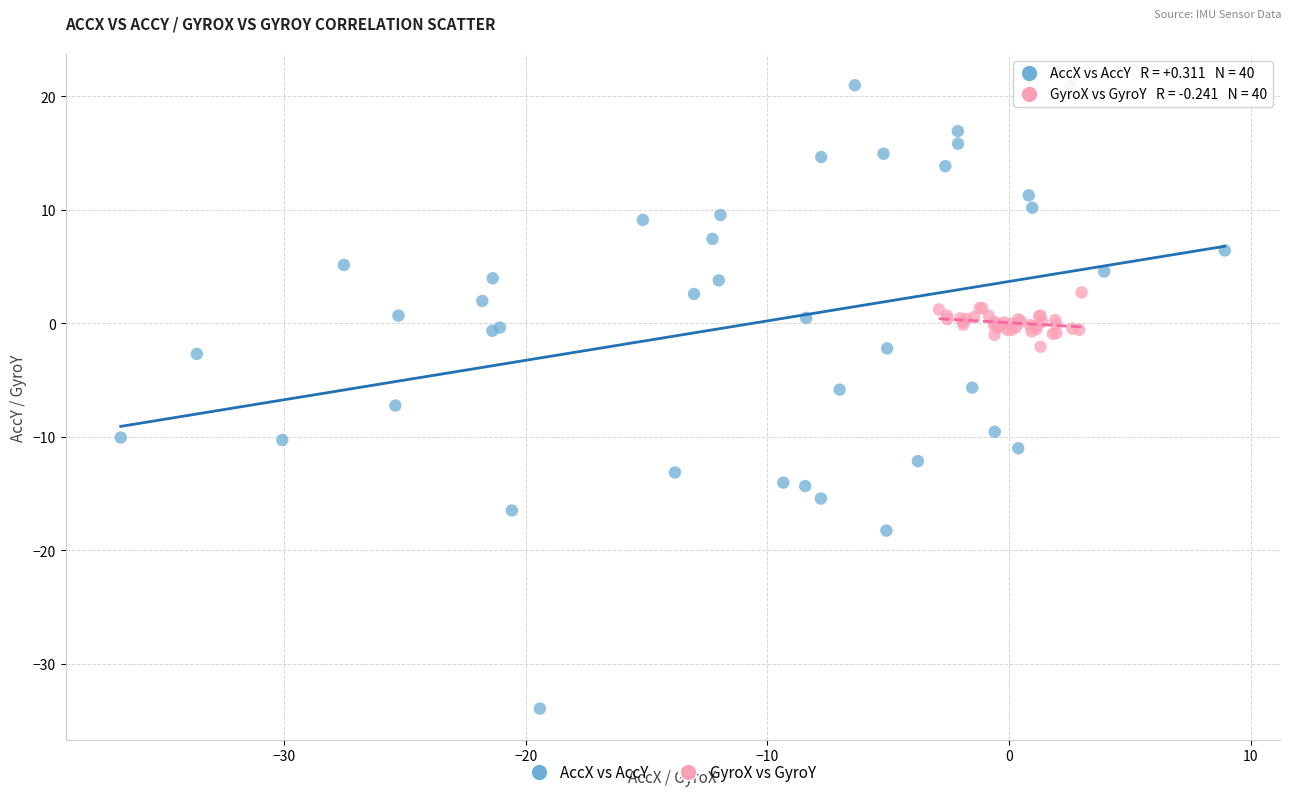

Which series contains the lowest Y value?

AccX vs AccY